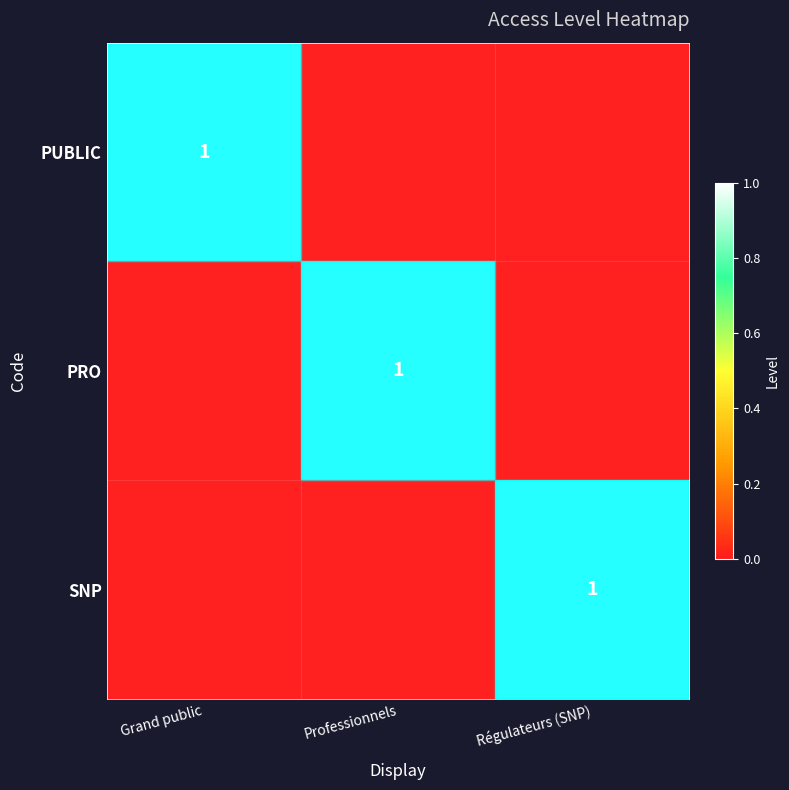

Which series changed the most between Professionnels and Régulateurs (SNP)?

PRO